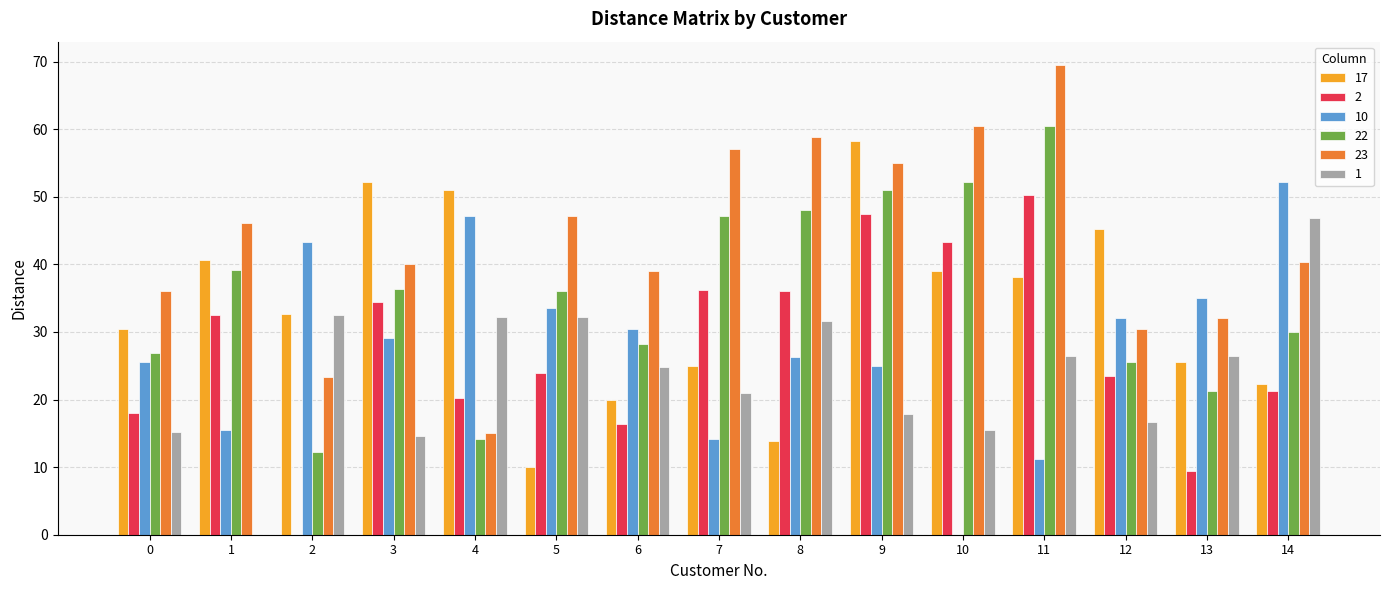

What is the sum of the 10 values at 2 and 5?

76.8